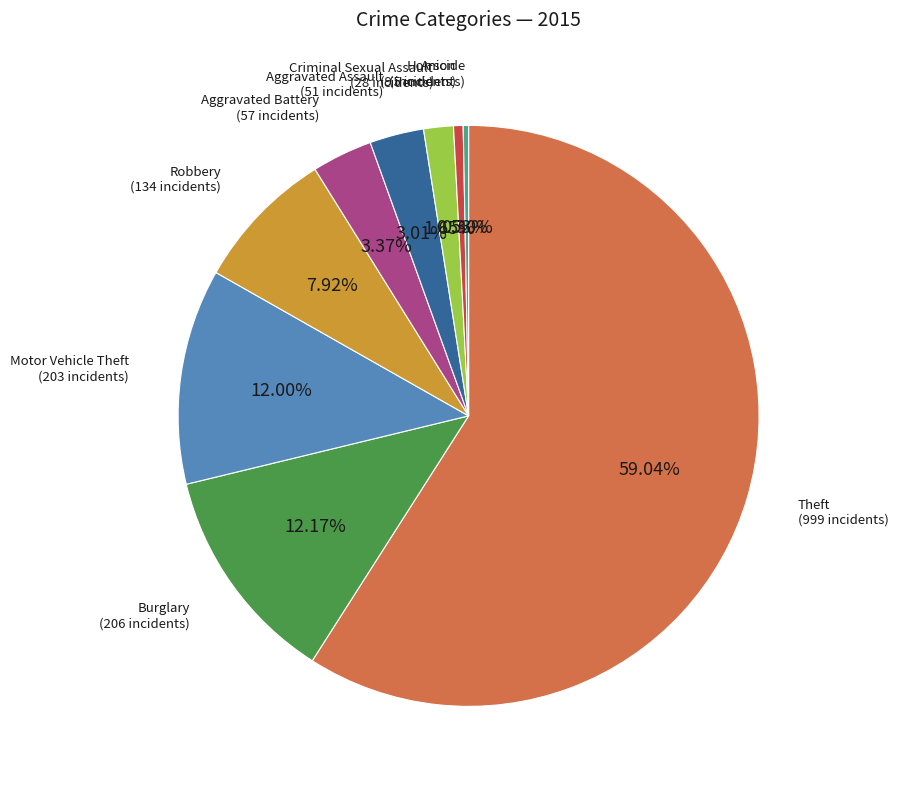

Is there any slice that represents more than half of the pie?

Yes